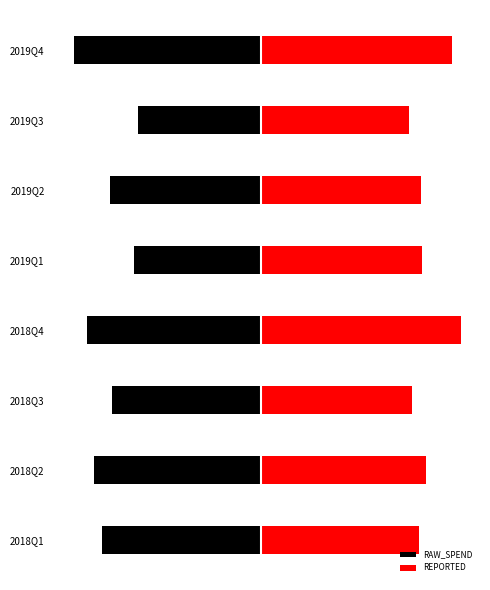

Rank the categories by REPORTED value from lowest to highest.

2019Q3, 2018Q3, 2018Q1, 2019Q2, 2019Q1, 2018Q2, 2019Q4, 2018Q4